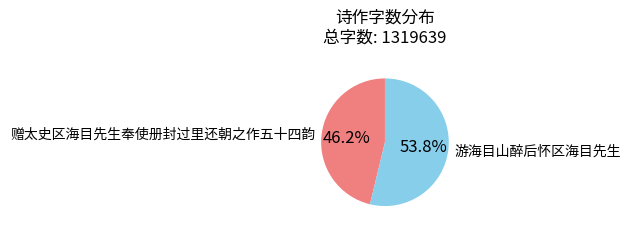

To the nearest percent, what is the difference between the 游海目山醉后怀区海目先生 and 赠太史区海目先生奉使册封过里还朝之作五十四韵 slice percentages?

8%